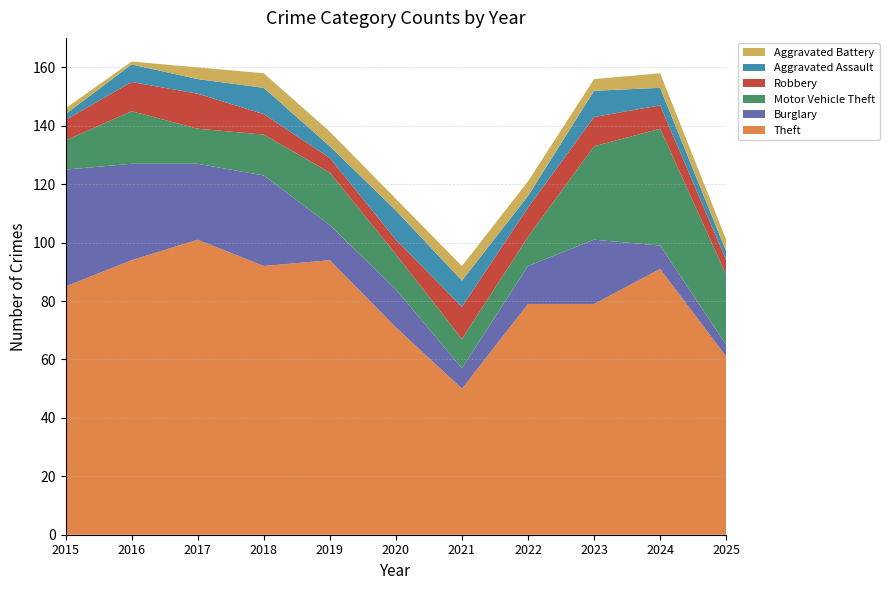

Reading left to right, what are all the values shown in this chart?

Theft: 2015=85	2016=94	2017=101	2018=92	2019=94	2020=71	2021=50	2022=79	2023=79	2024=91	2025=61
Burglary: 2015=40	2016=33	2017=26	2018=31	2019=12	2020=13	2021=7	2022=13	2023=22	2024=8	2025=4
Motor Vehicle Theft: 2015=10	2016=18	2017=12	2018=14	2019=18	2020=12	2021=10	2022=10	2023=32	2024=40	2025=24
Robbery: 2015=7	2016=10	2017=12	2018=7	2019=5	2020=5	2021=11	2022=10	2023=10	2024=8	2025=5
Aggravated Assault: 2015=2	2016=6	2017=5	2018=9	2019=4	2020=10	2021=9	2022=4	2023=9	2024=6	2025=3
Aggravated Battery: 2015=2	2016=1	2017=4	2018=5	2019=5	2020=4	2021=5	2022=5	2023=4	2024=5	2025=4